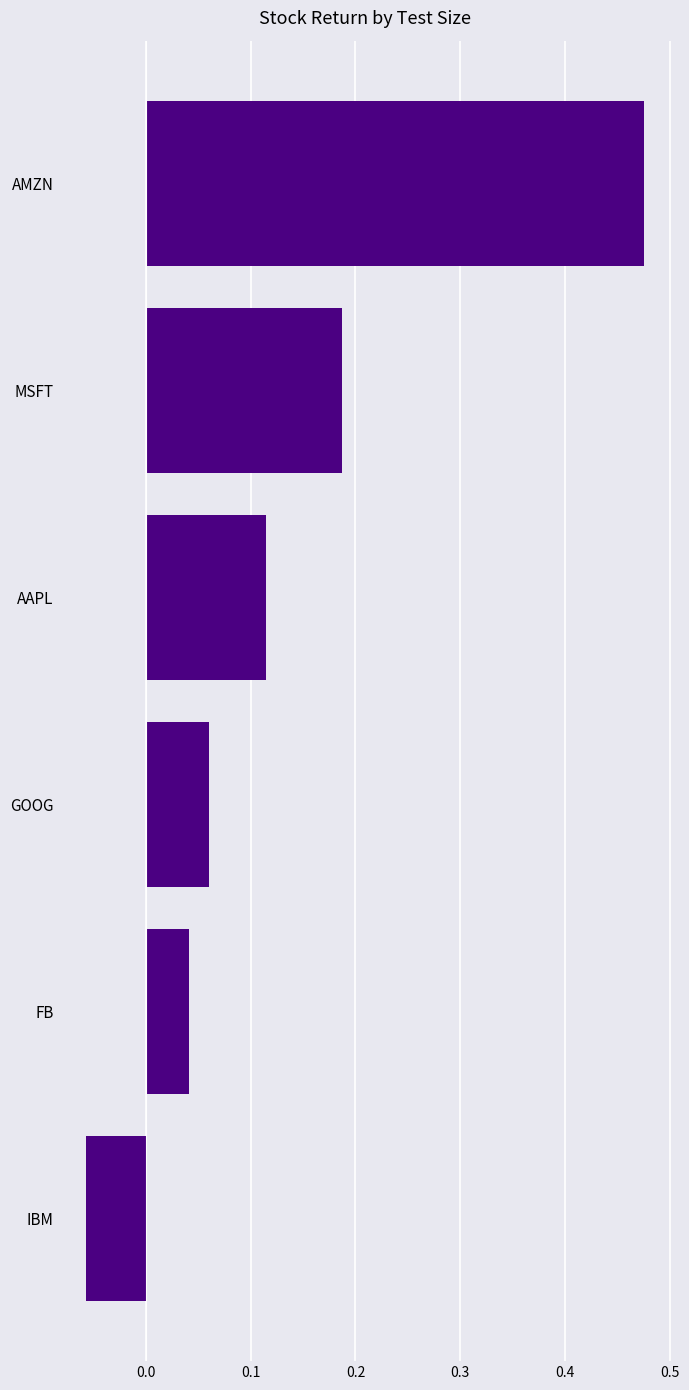

What is the difference between the maximum and second lowest values?

0.4